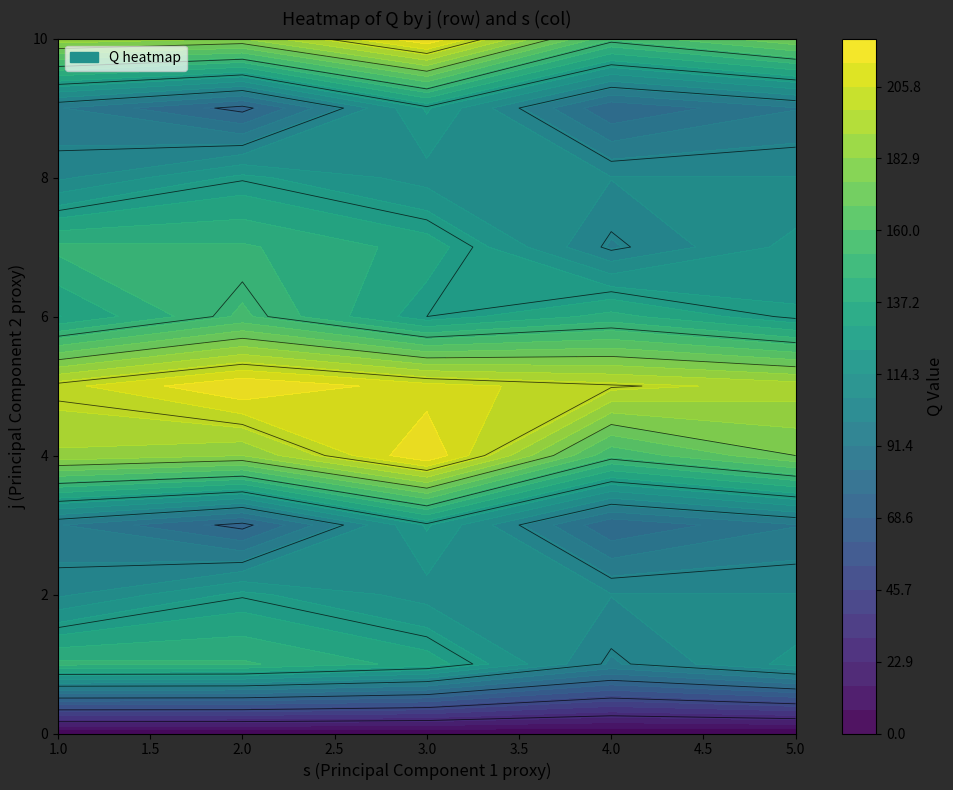

Is it true that 3 equals 209 at 10?

True